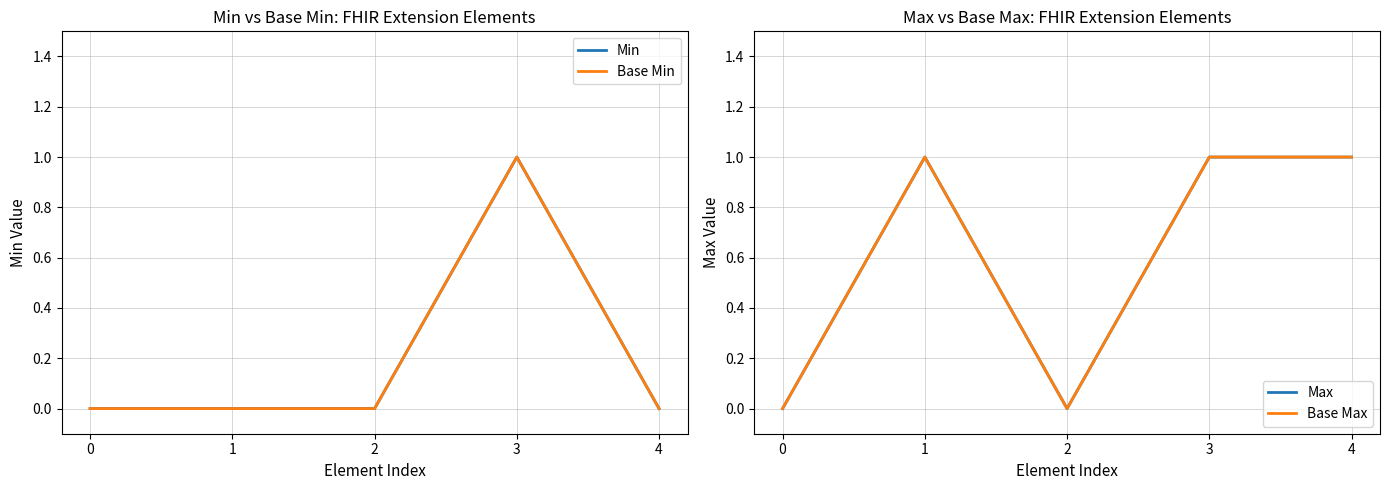

What are all the series names shown in the legend?

Min, Base Min, Max, Base Max